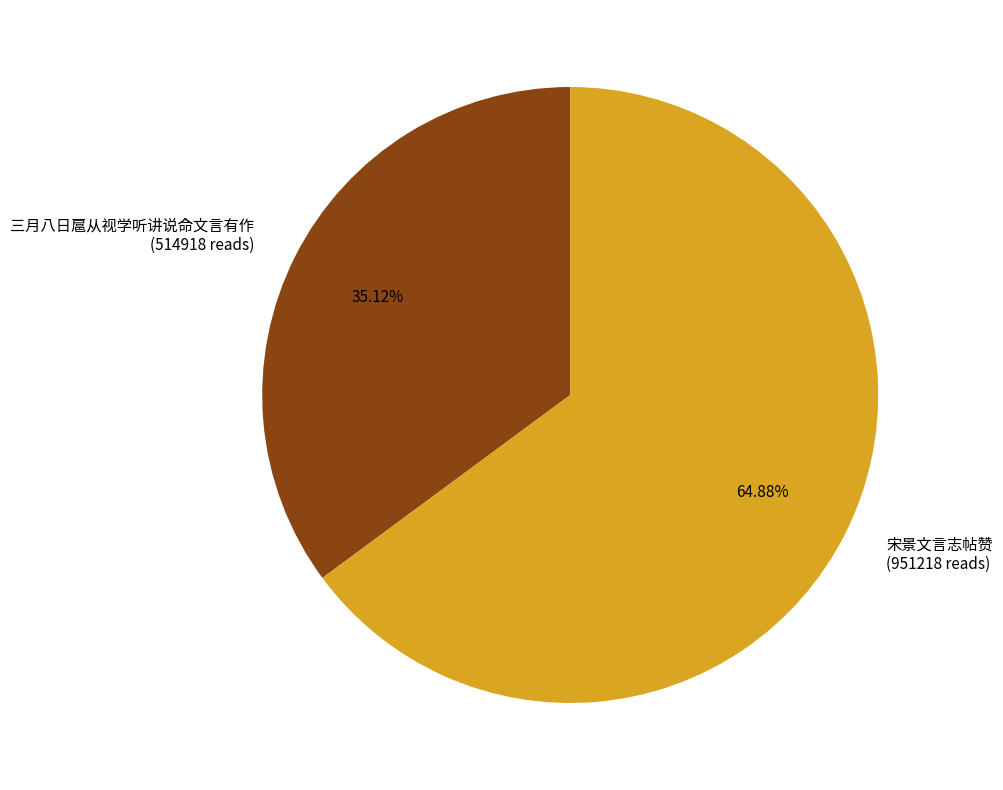

How much of the chart is everything except 三月八日扈从视学听讲说命文言有作?

64.9%